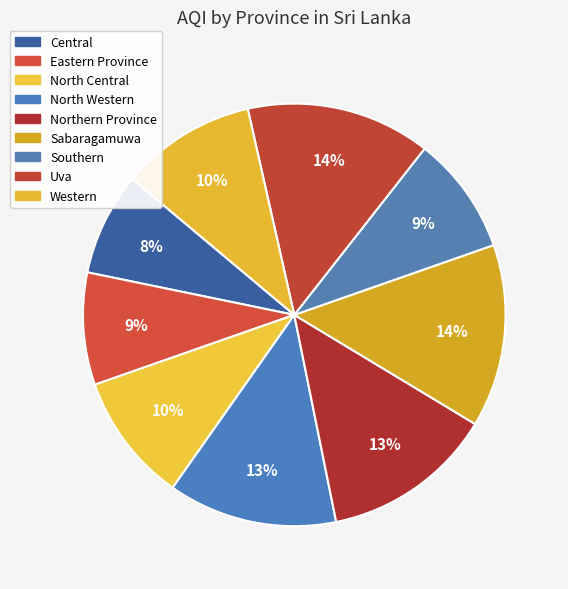

Is there any slice that represents more than half of the pie?

No